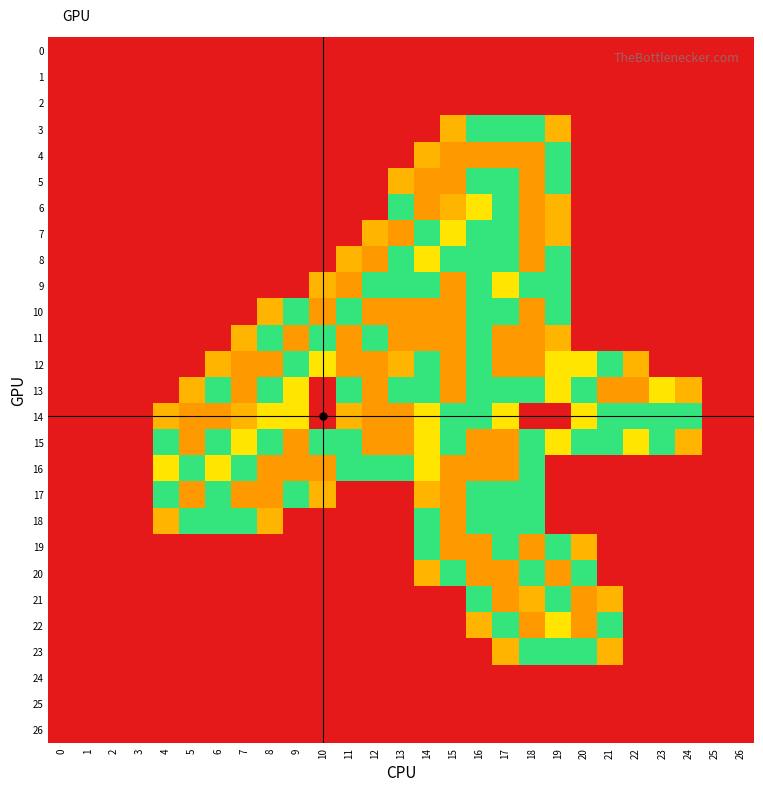

Which series has the largest total across all categories?

15